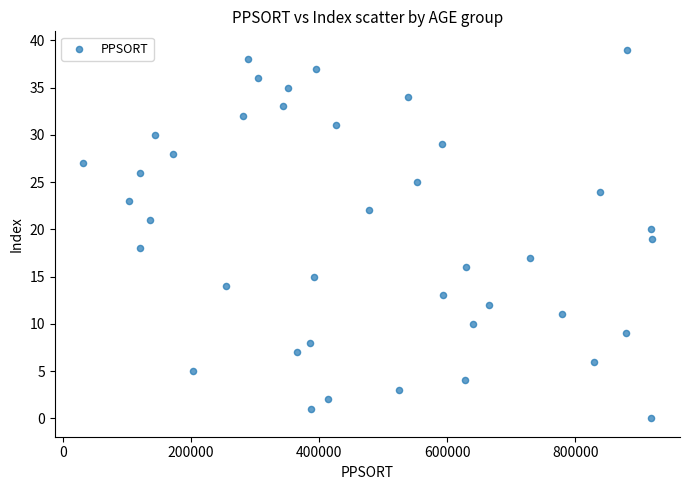

What is the range of Y values (max minus min)?

39